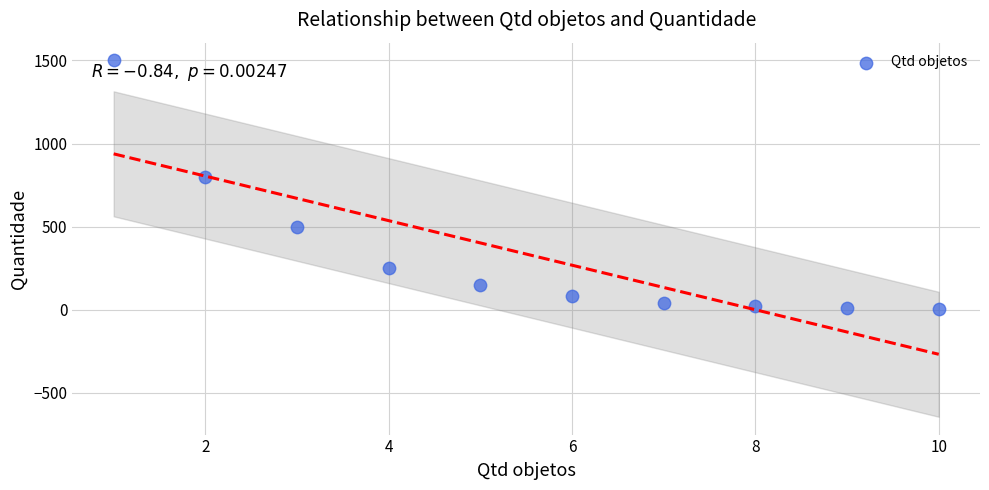

What is the average X value?

6